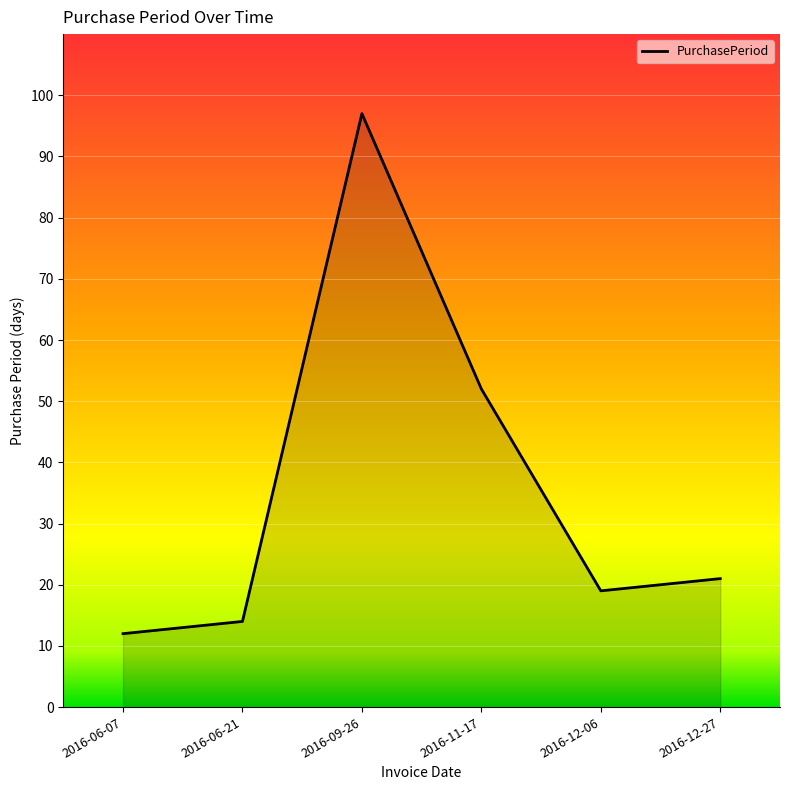

At which category does the data reach its first local peak?

2016-09-26